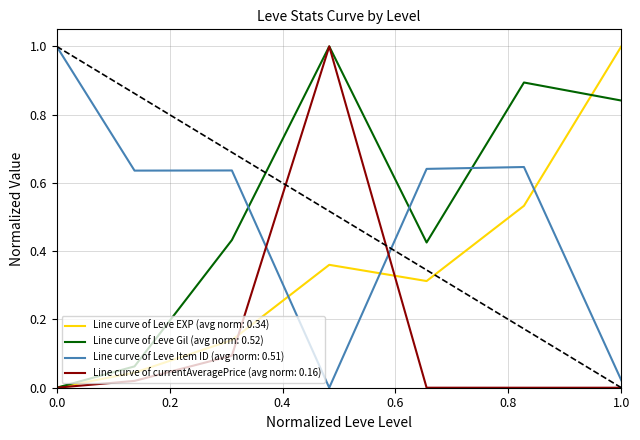

Which series ends up on top after the final intersection of Line curve of Leve EXP (avg norm: 0.34) and Line curve of Leve Item ID (avg norm: 0.51)?

Line curve of Leve EXP (avg norm: 0.34)